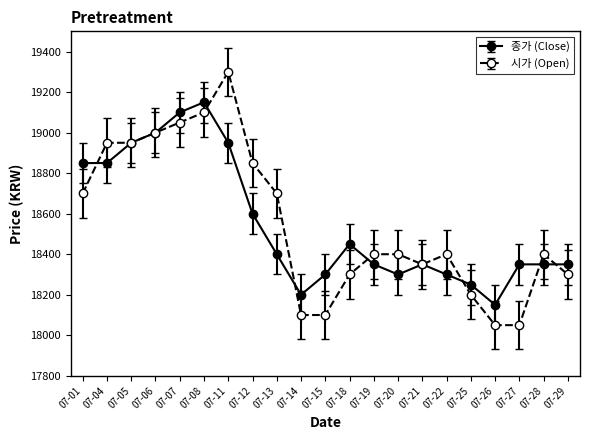

What is the total value across all series at 07-15?

36400